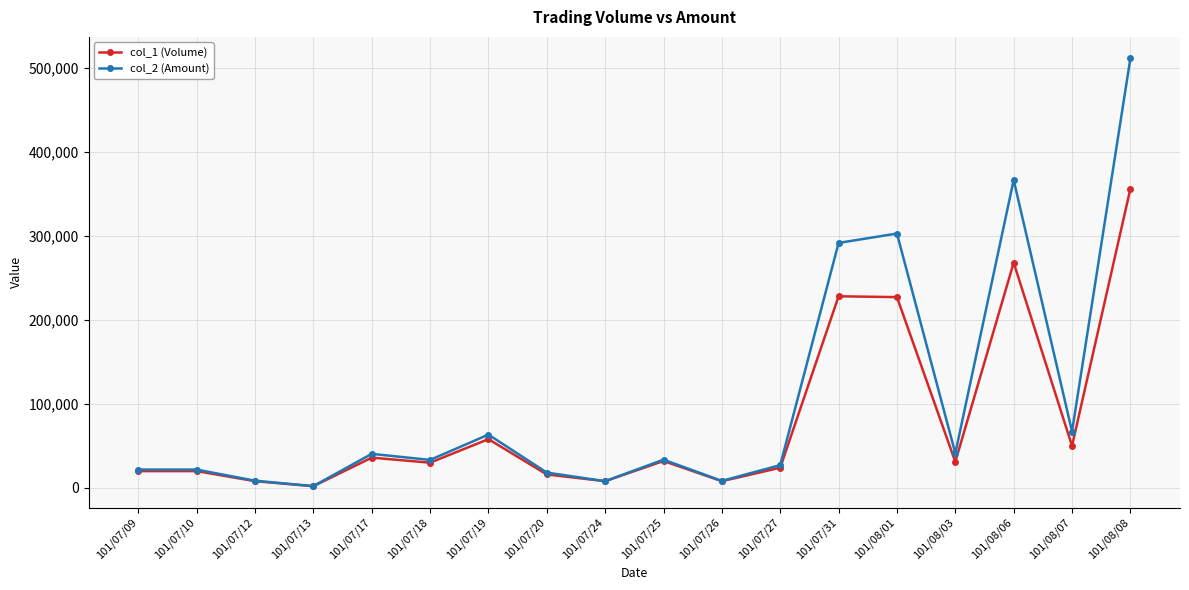

Read the col_1 (Volume) value at 101/07/31, to the nearest 10.

228000